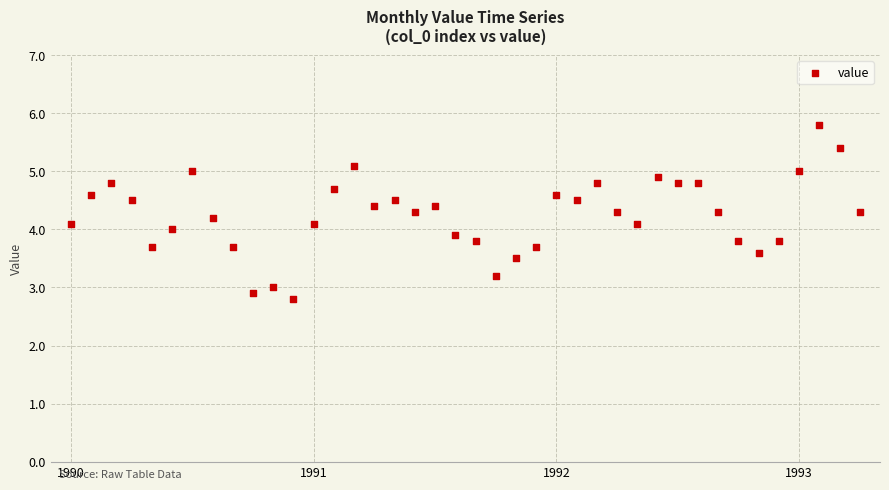

What is the range of Y values (max minus min)?

3.0